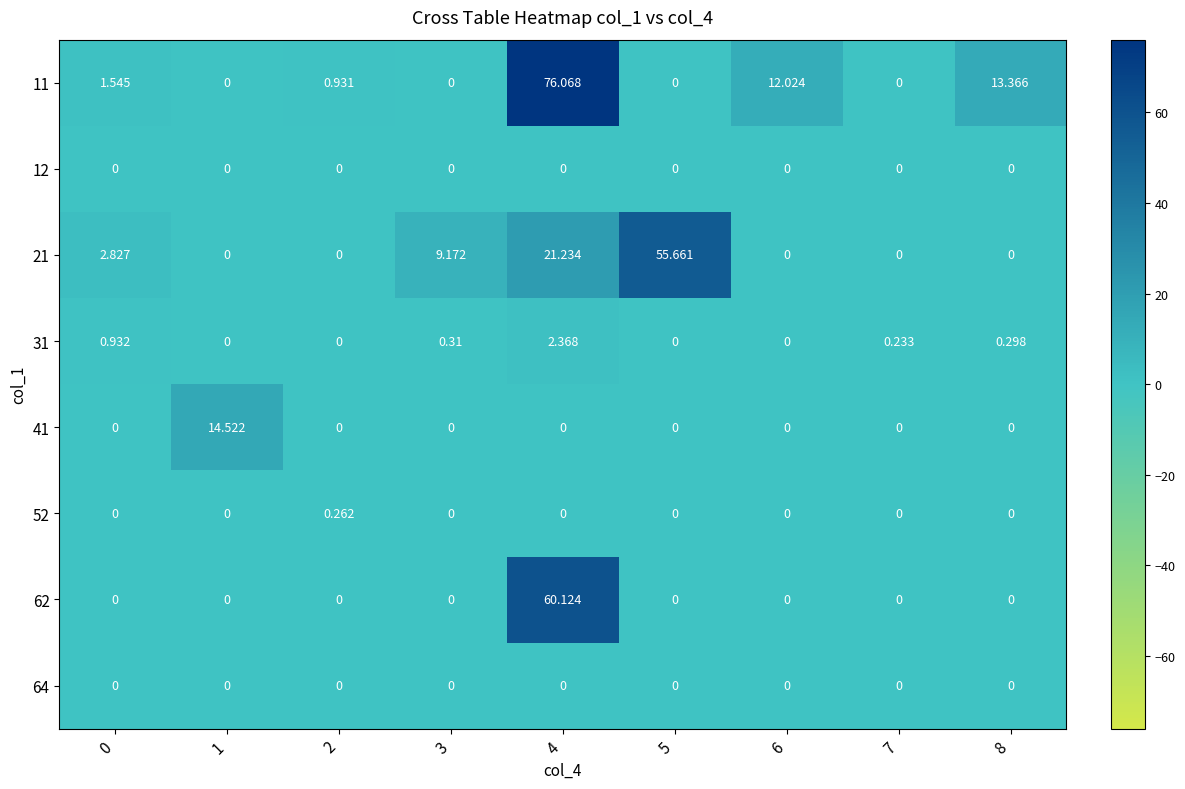

Is the value of 31 at 4 greater than the value of 12 at 1?

Yes